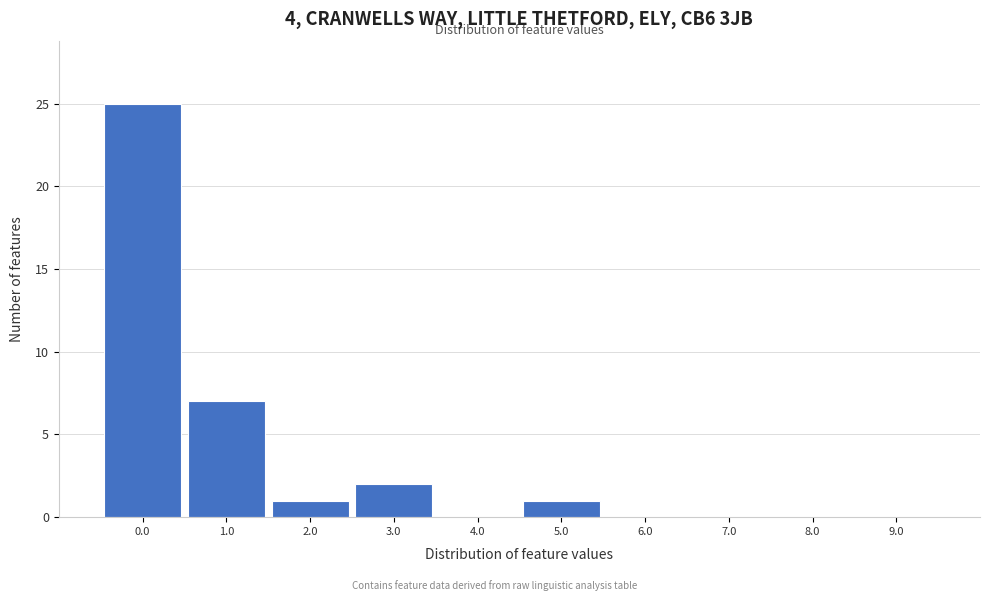

Reading left to right, transcribe all the data shown in this chart.

0.0=25	1.0=7	2.0=1	3.0=2	4.0=0	5.0=1	6.0=0	7.0=0	8.0=0	9.0=0